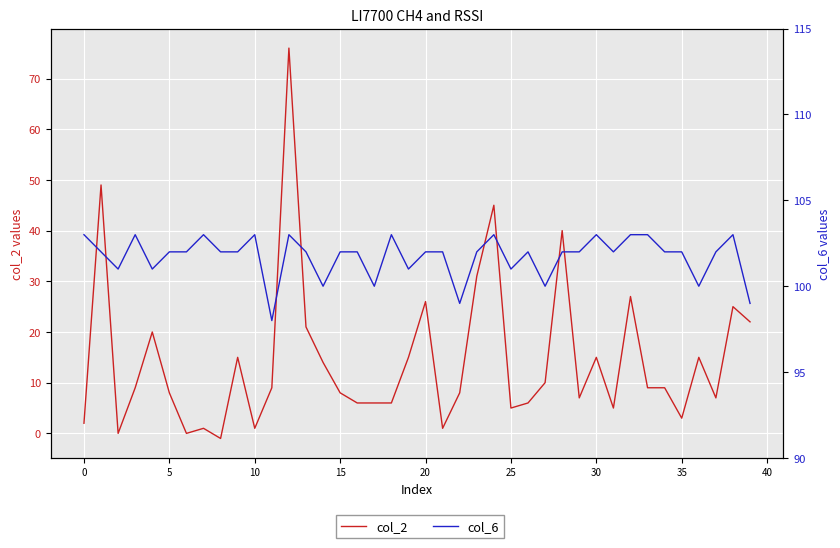

List the series in order of their overall mean, highest first.

col_6, col_2